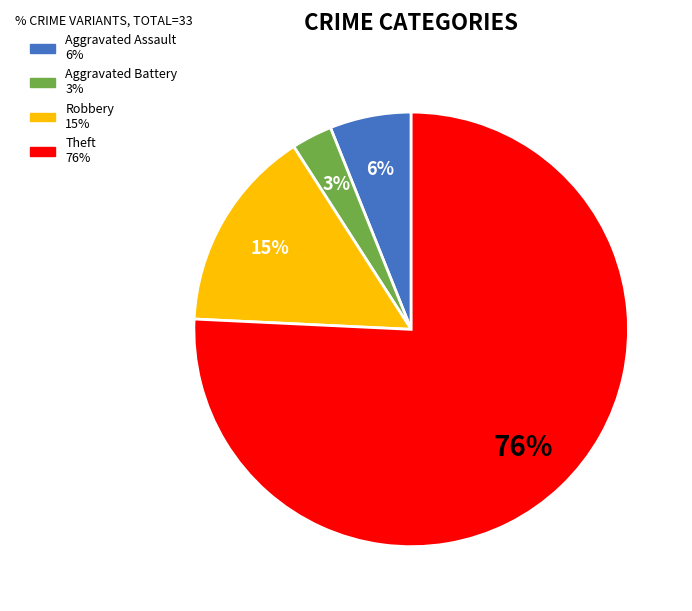

Count the number of slices in the pie.

4